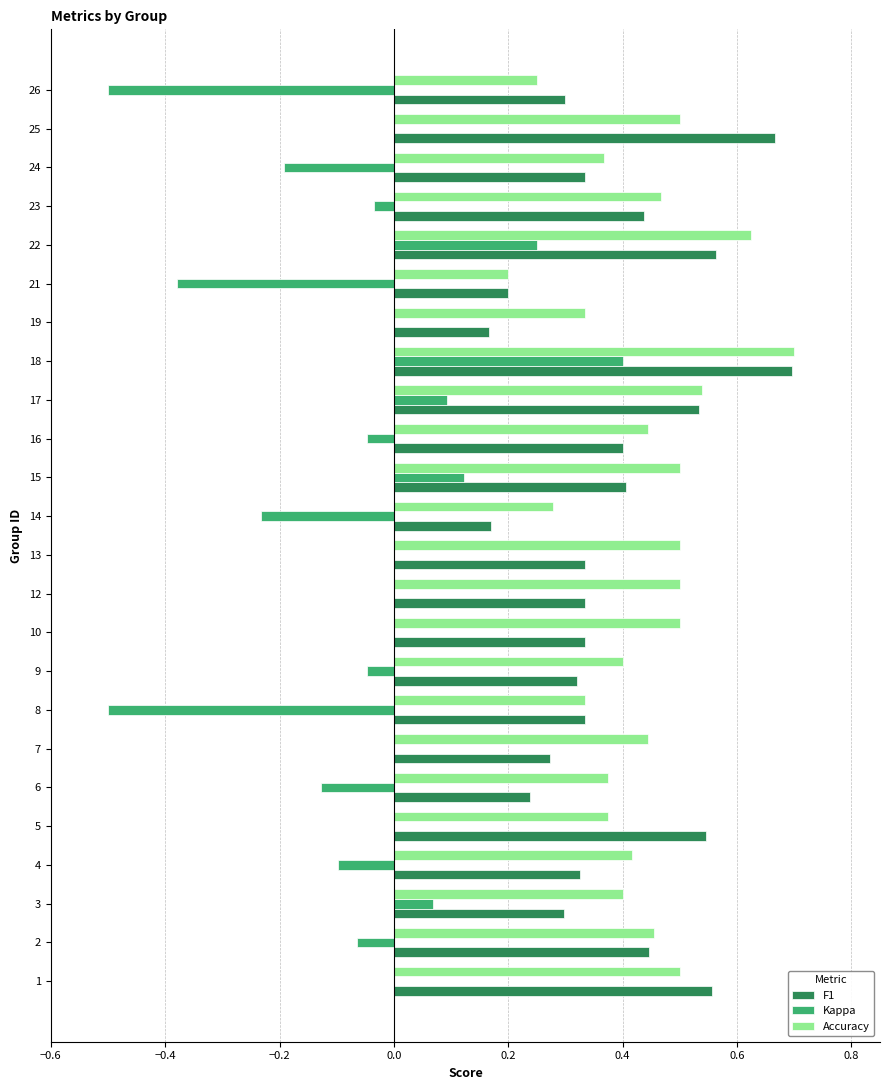

What is the sum of all Kappa values?

-1.3